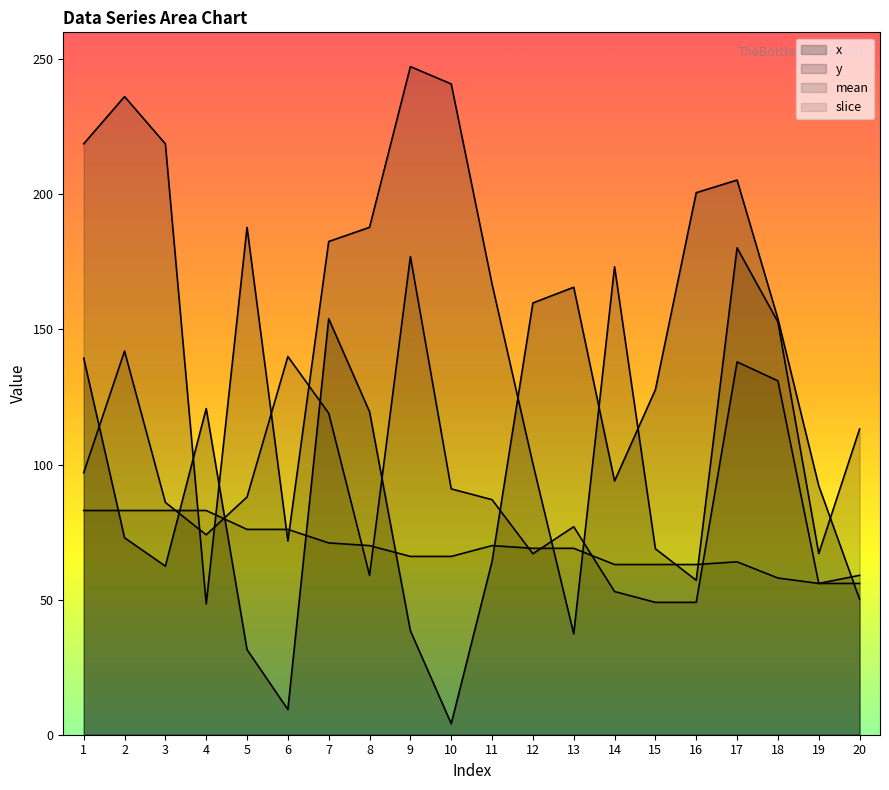

At which label does y first exceed 173?

1